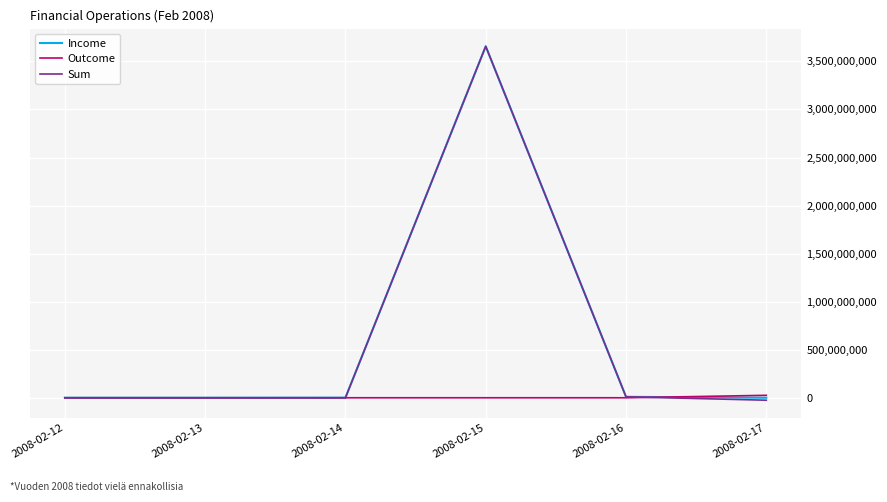

Does the chart have visible grid lines?

Yes